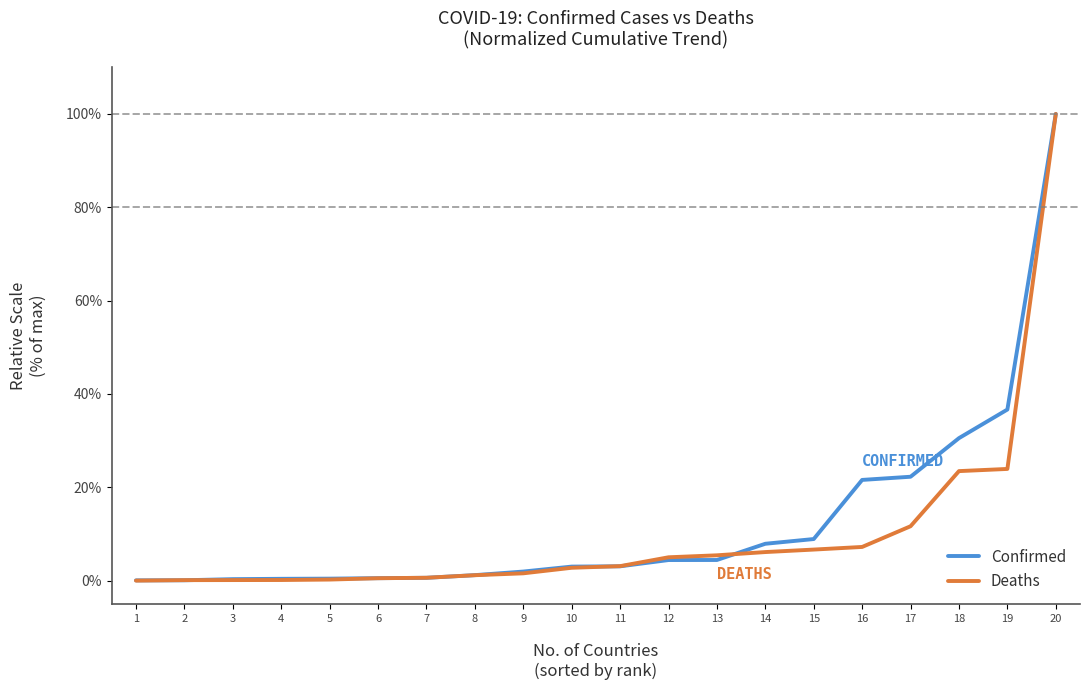

The Deaths series shows 1.6 at 9. True or false?

True